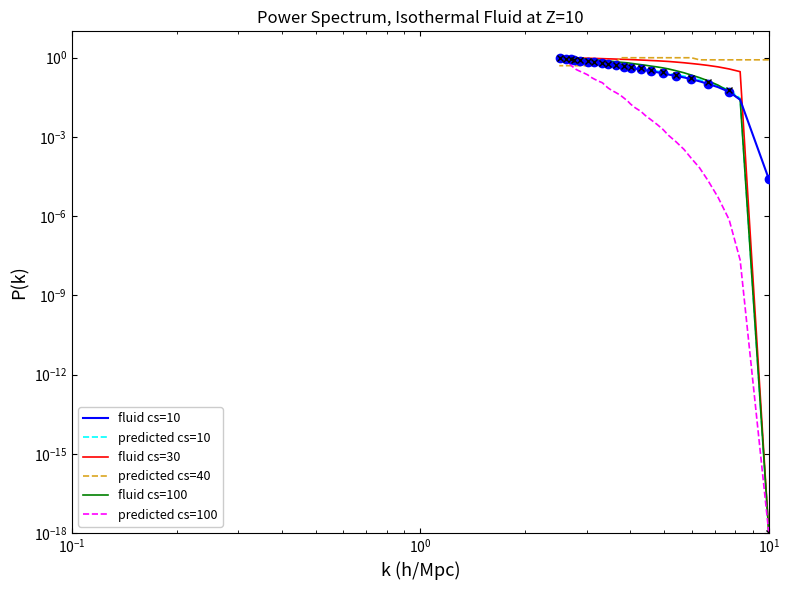

How many lines are shown in the chart?

6